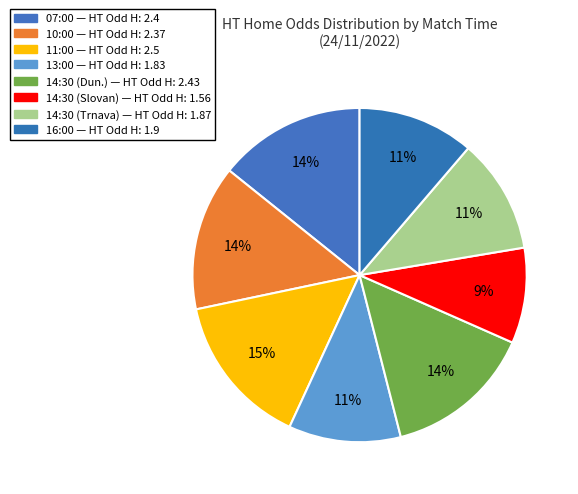

What portion of the pie excludes 13:00?

89.1%